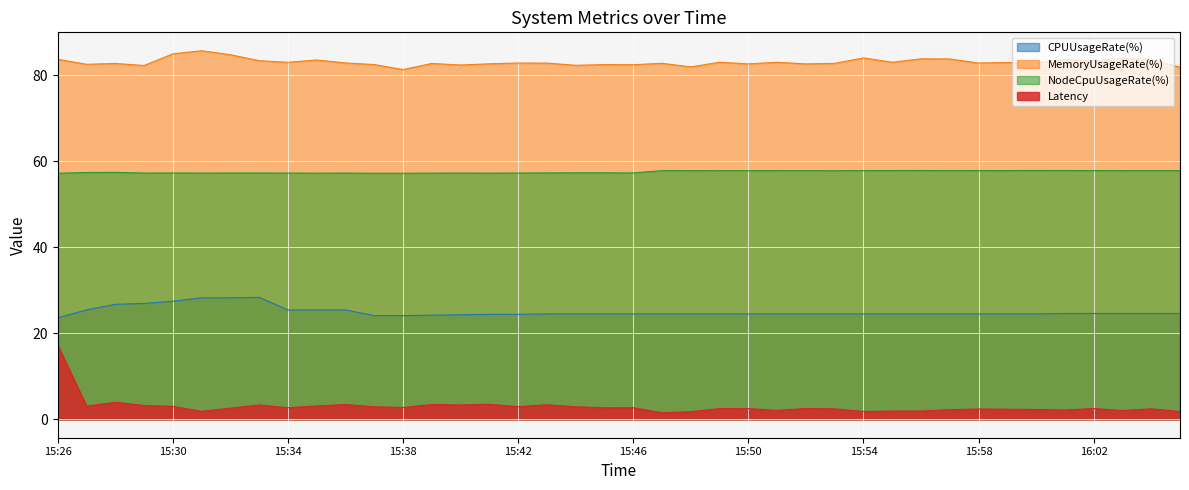

What is the value of the MemoryUsageRate(%) point at the 31st from the left?

83.8